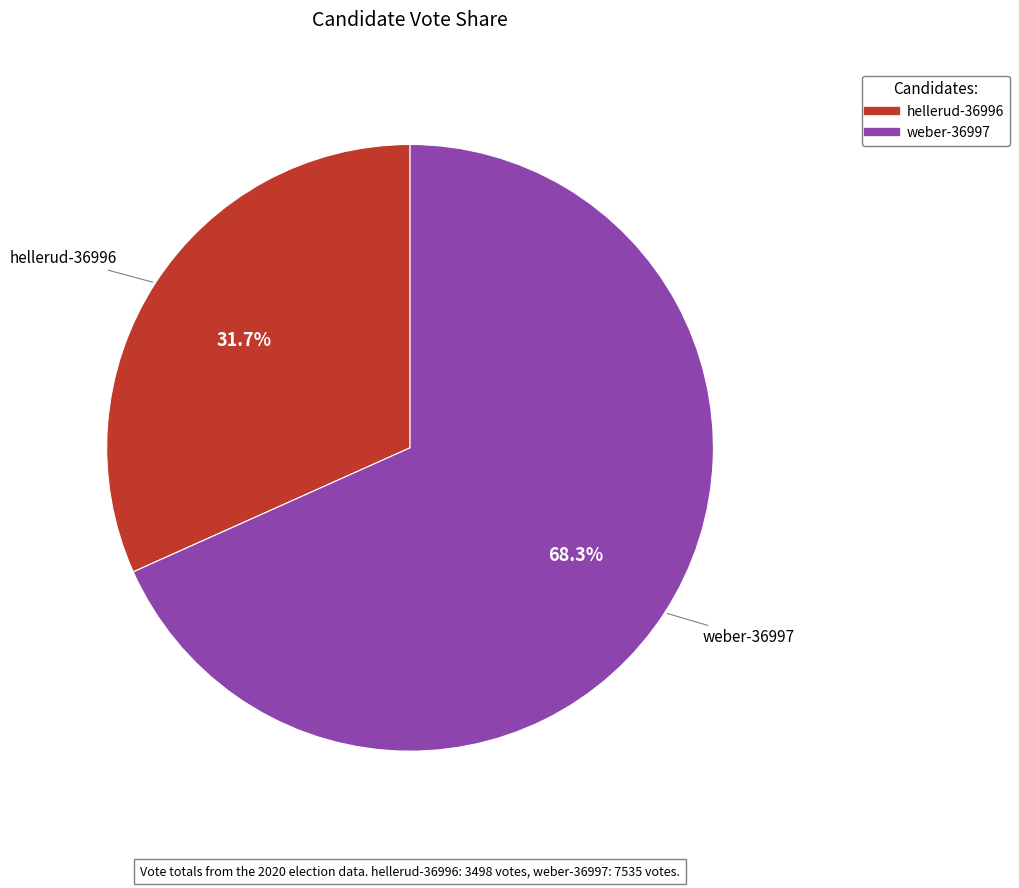

Does any single category account for the majority?

Yes